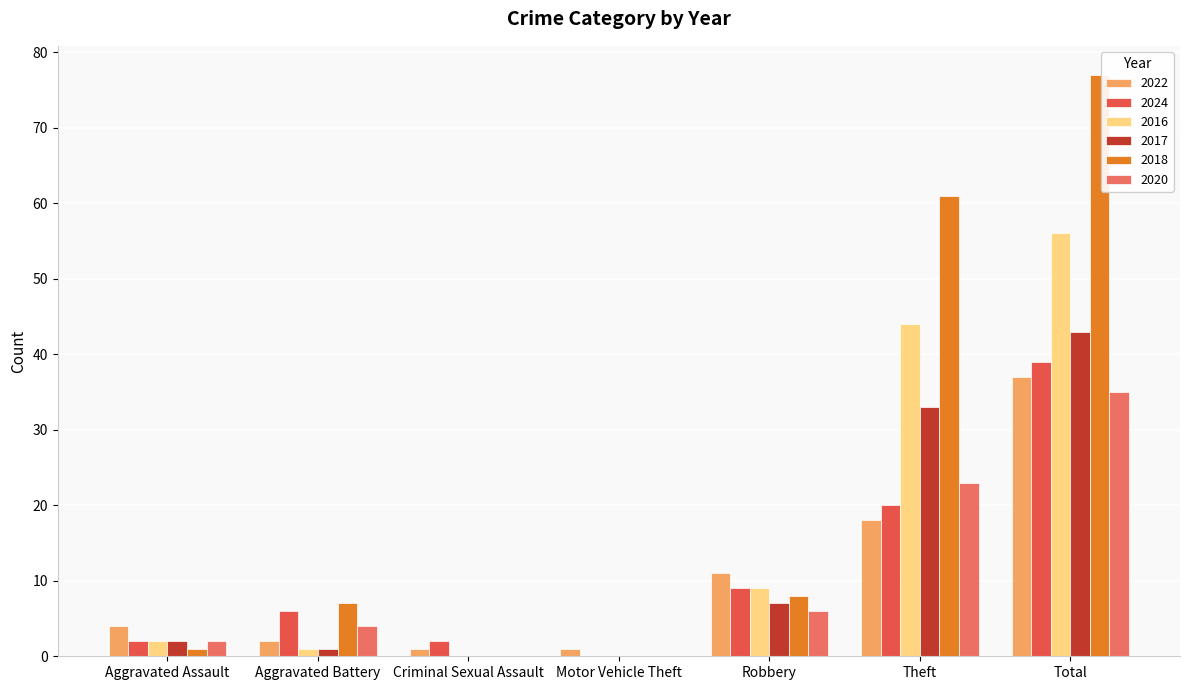

Is it true that 2022 equals 4 at Aggravated Assault?

True